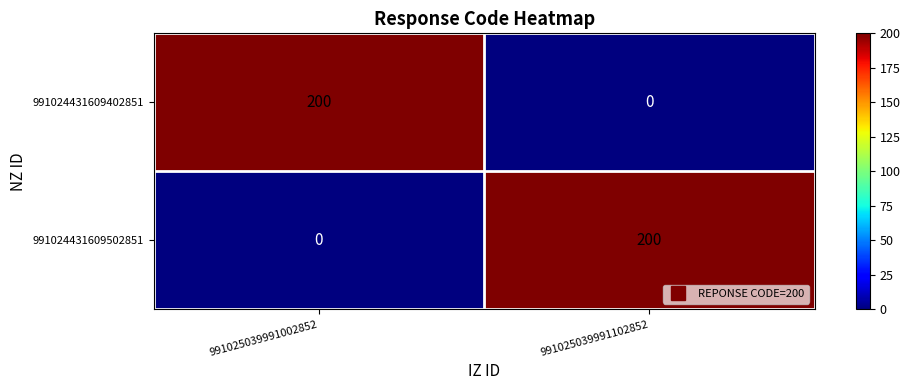

What is the total value across all series at 991025039991002852?

200